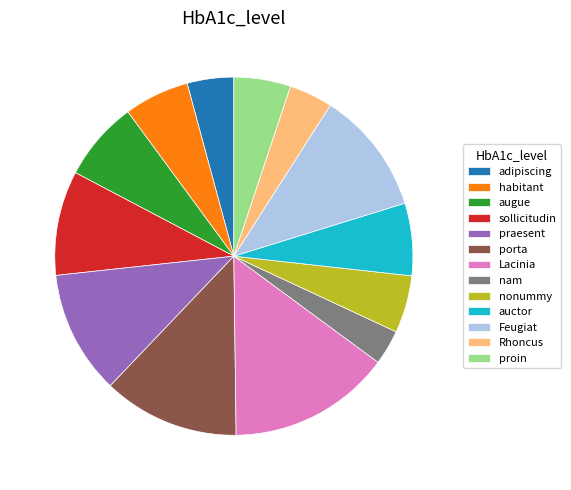

What is the ratio of the value at Feugiat to the value at nam?

3.5